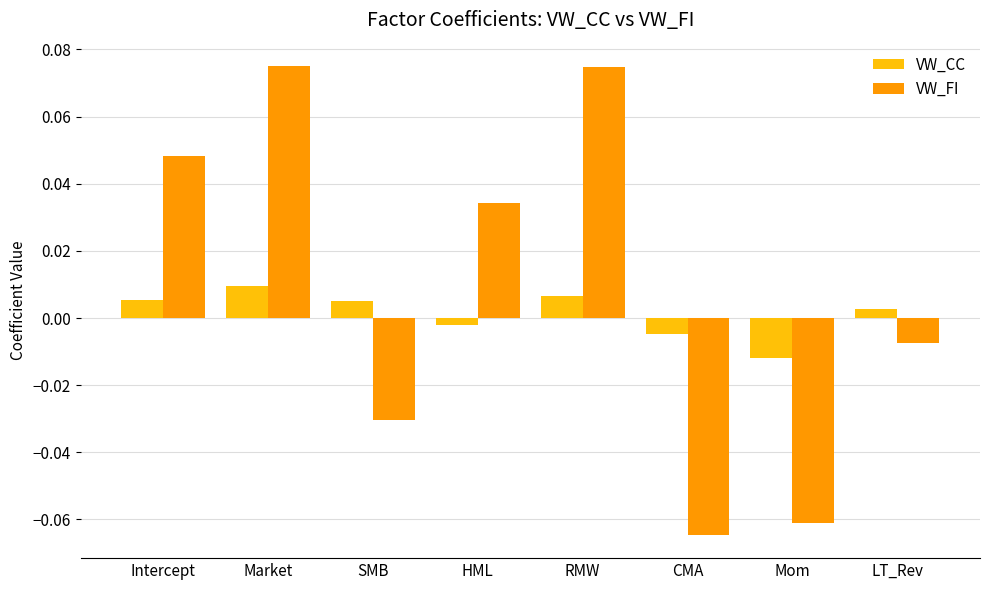

At which label is VW_FI closest to 0?

LT_Rev